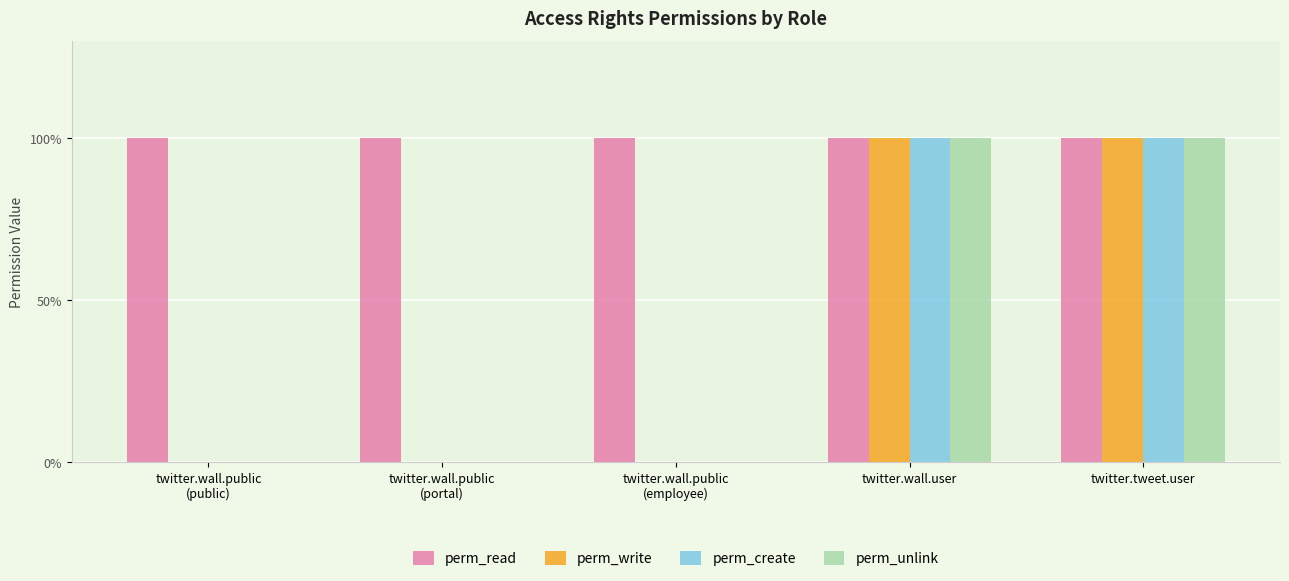

Does the chart contain stacked bars?

No